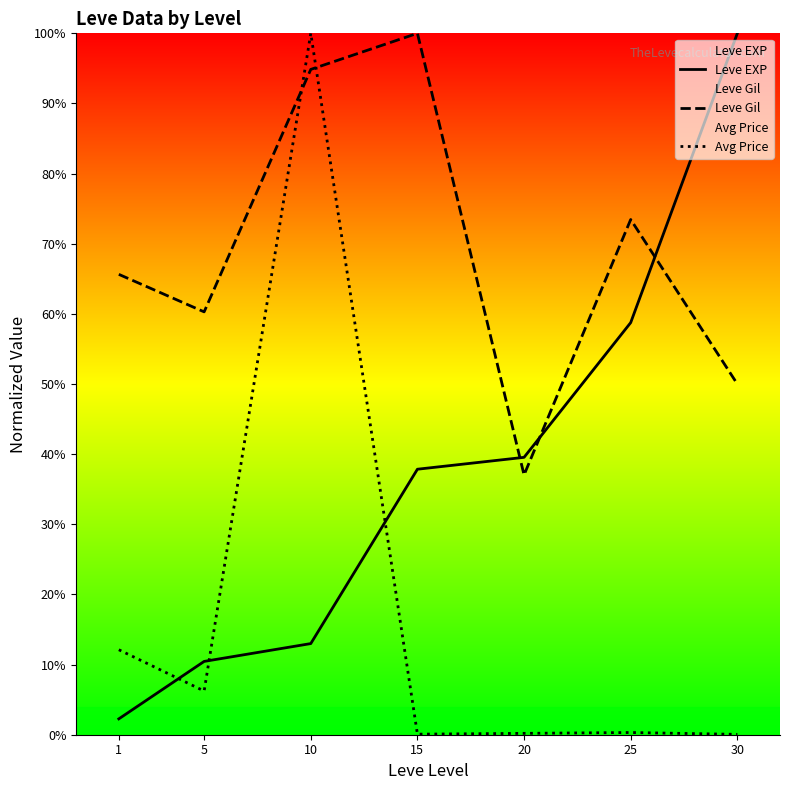

True or false: Leve EXP has more than 0 points higher than both neighbors.

False